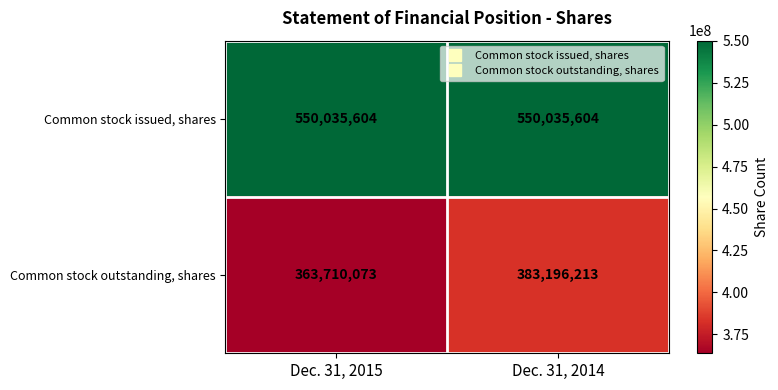

How many series are shown in this chart?

2